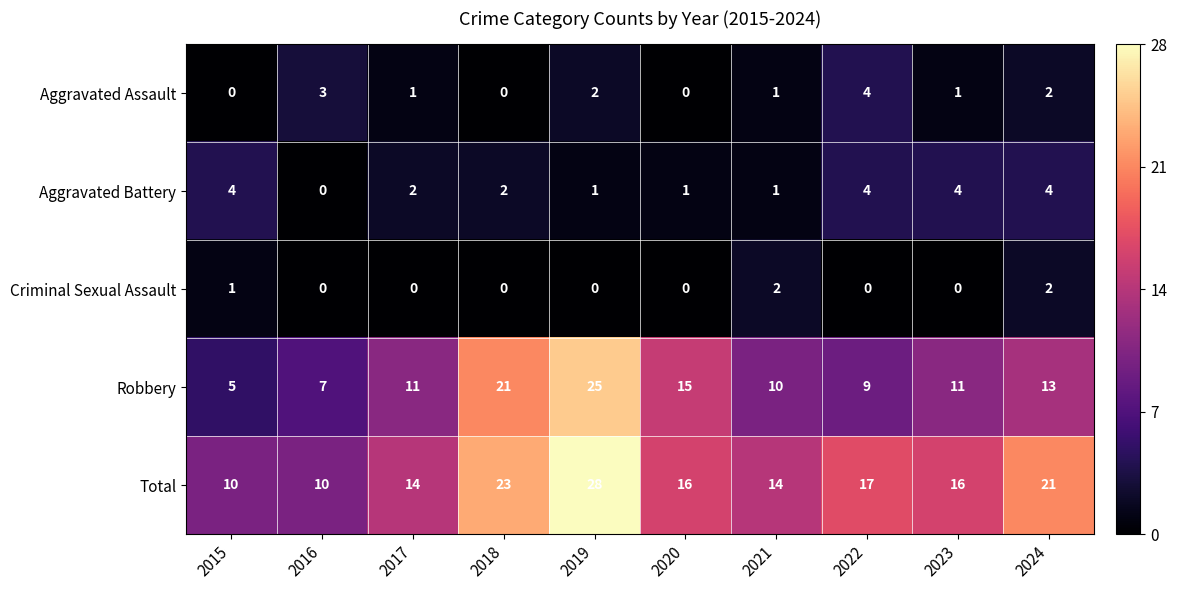

Rank the series at 2019 from highest to lowest value.

Total, Robbery, Aggravated Assault, Aggravated Battery, Criminal Sexual Assault